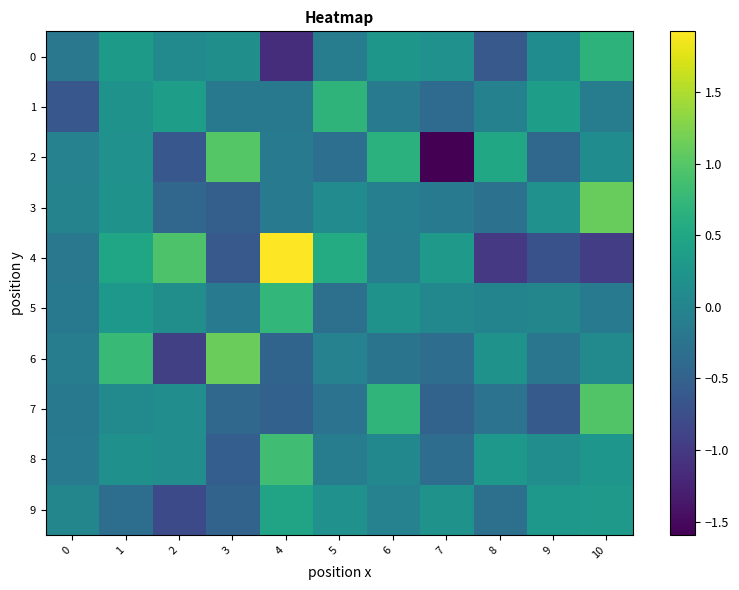

Rank the series at 1 from highest to lowest value.

6, 4, 0, 5, 3, 1, 2, 8, 7, 9